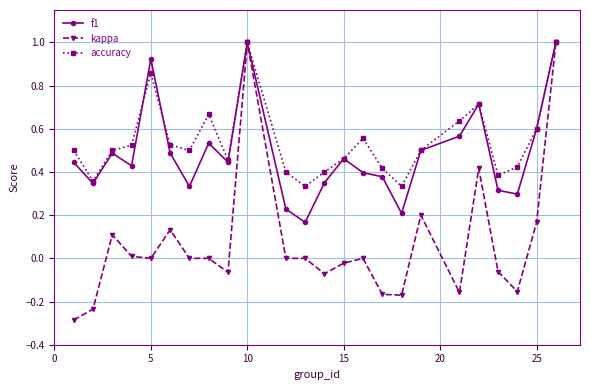

How many interior local peaks does the f1 series have?

6